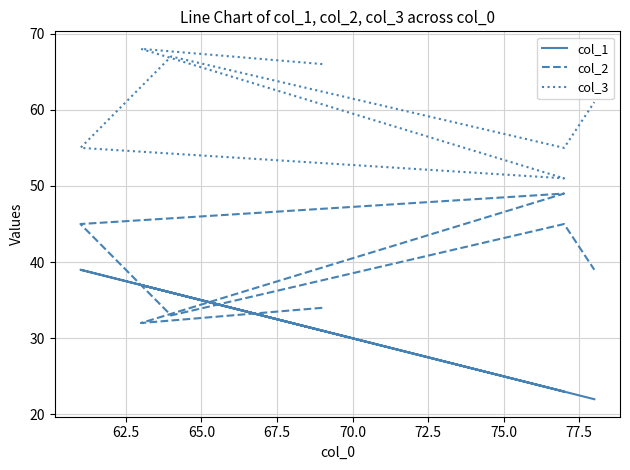

What value does the col_2 series have at 70.0?

33